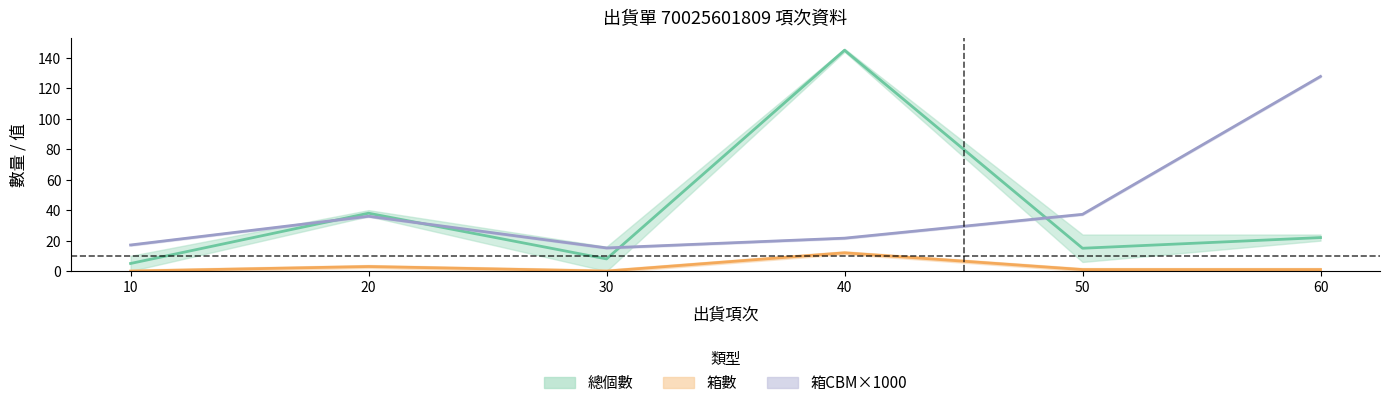

Which category has the lowest value across all series?

10